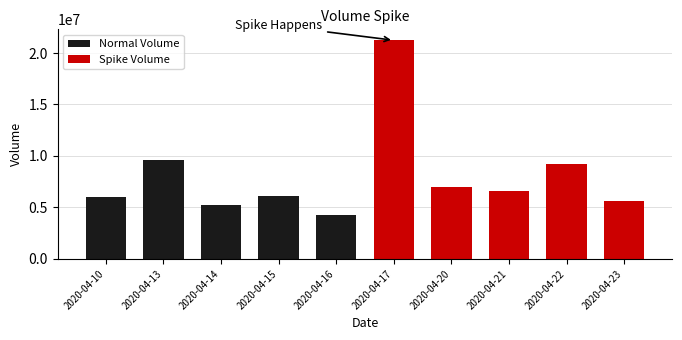

At how many categories does at least one series exceed 12597227?

1